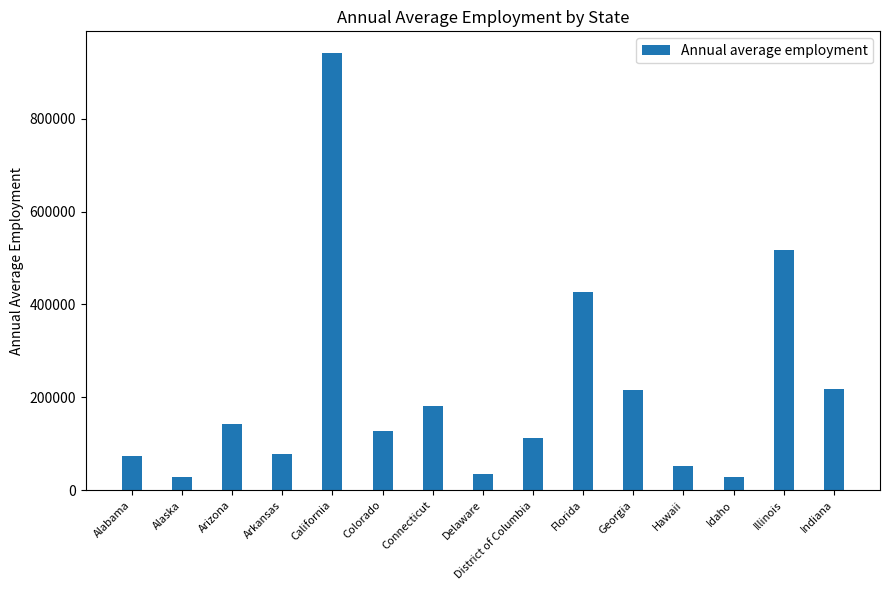

Count the number of categories in the chart.

15